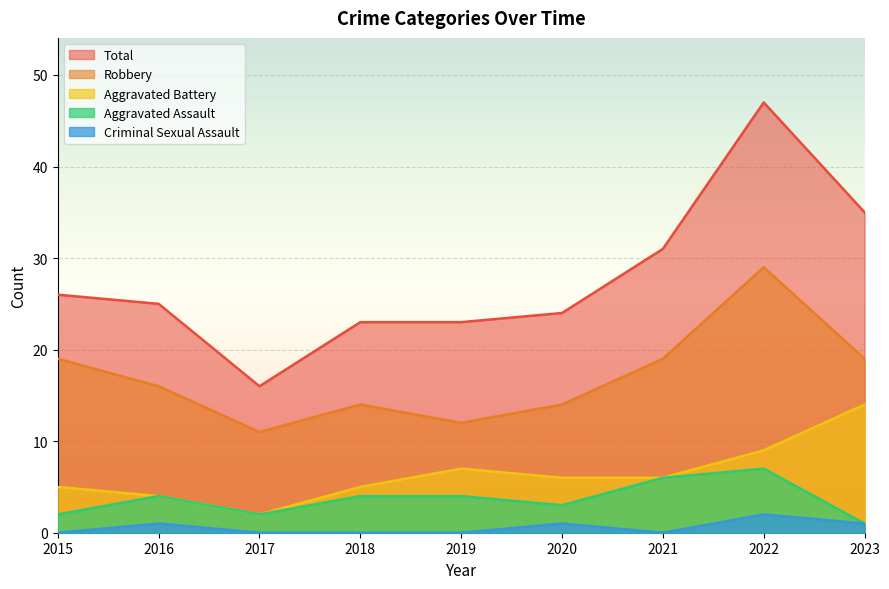

At which category does Aggravated Assault reach its first local valley?

2017